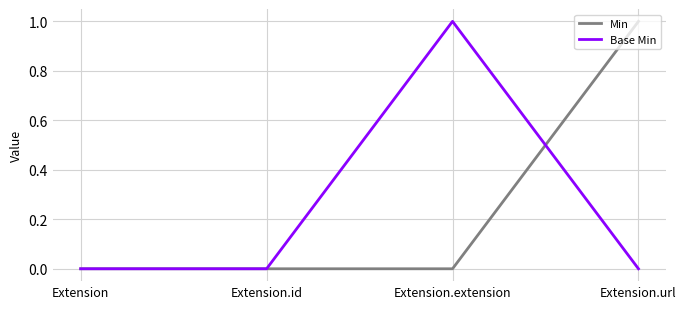

The Min series shows 1 at Extension. True or false?

False